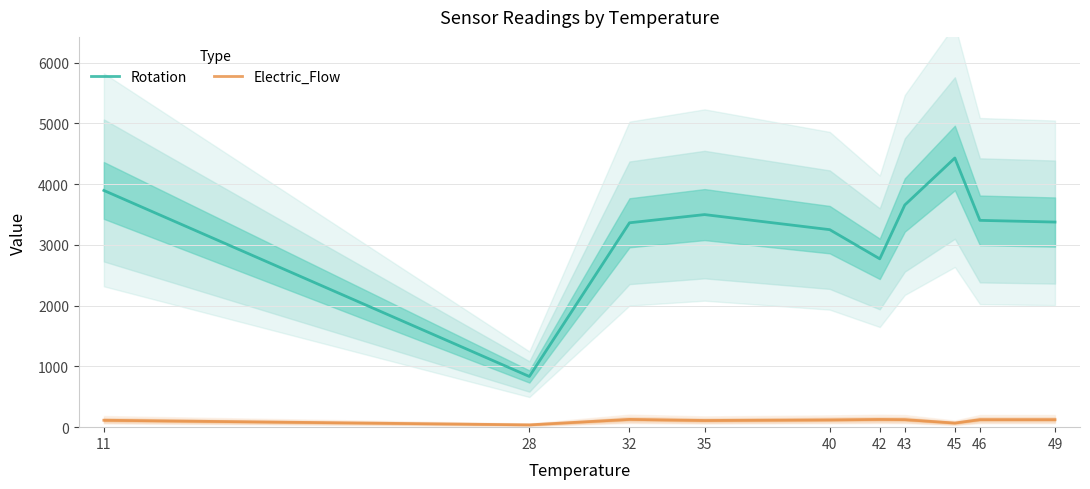

What is the maximum value shown in the chart?

4429